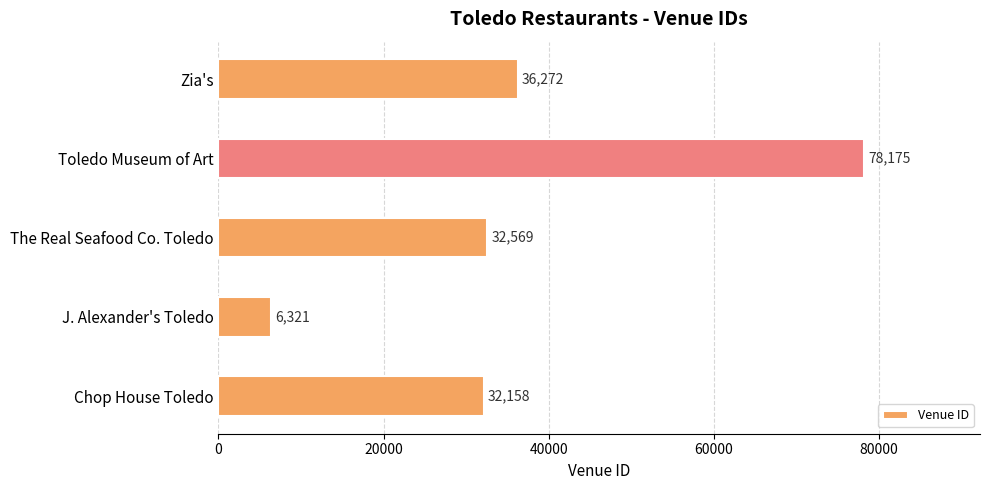

Reading top to bottom, transcribe all the data shown in this chart.

Zia's=36272	Toledo Museum of Art=78175	The Real Seafood Co. Toledo=32569	J. Alexander's Toledo=6321	Chop House Toledo=32158